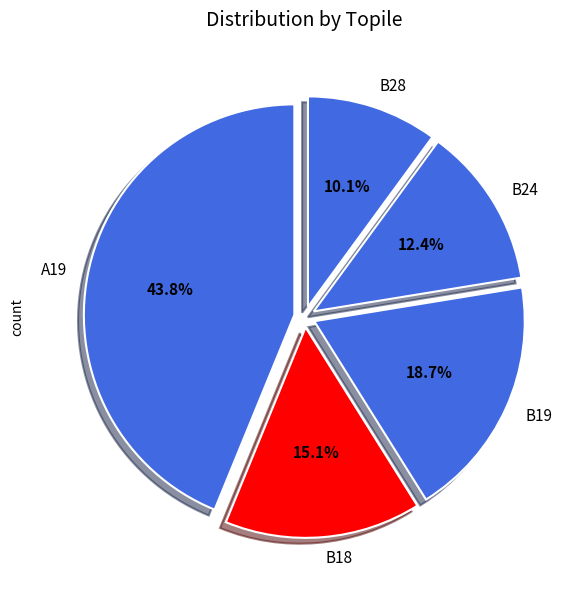

Is there any slice that represents more than half of the pie?

No